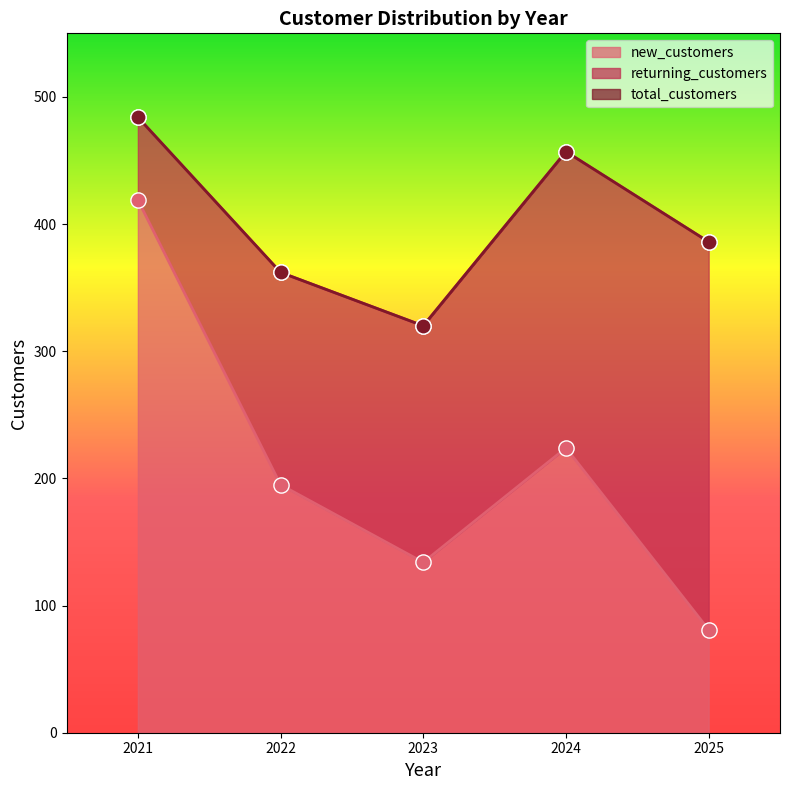

Is the value of new_customers at 2022 greater than the value of total_customers at 2023?

No